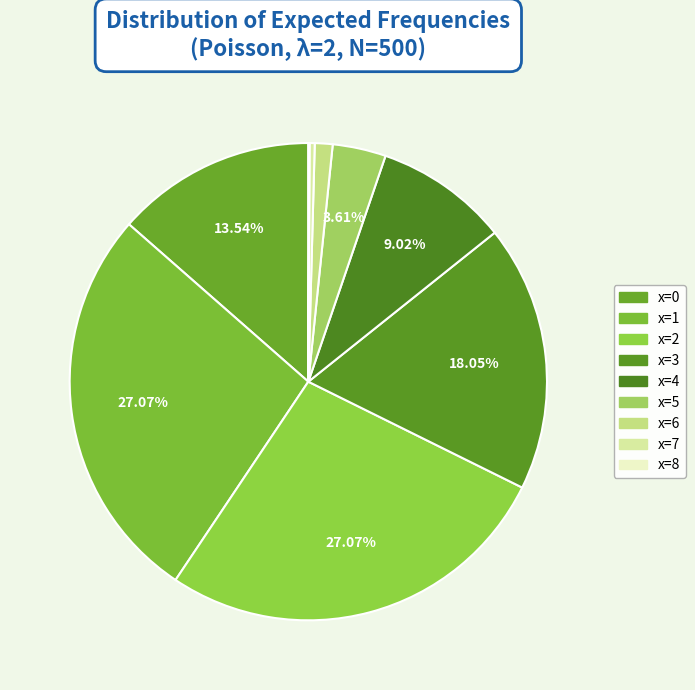

The x=7 slice represents 7% of the pie. True or false?

False